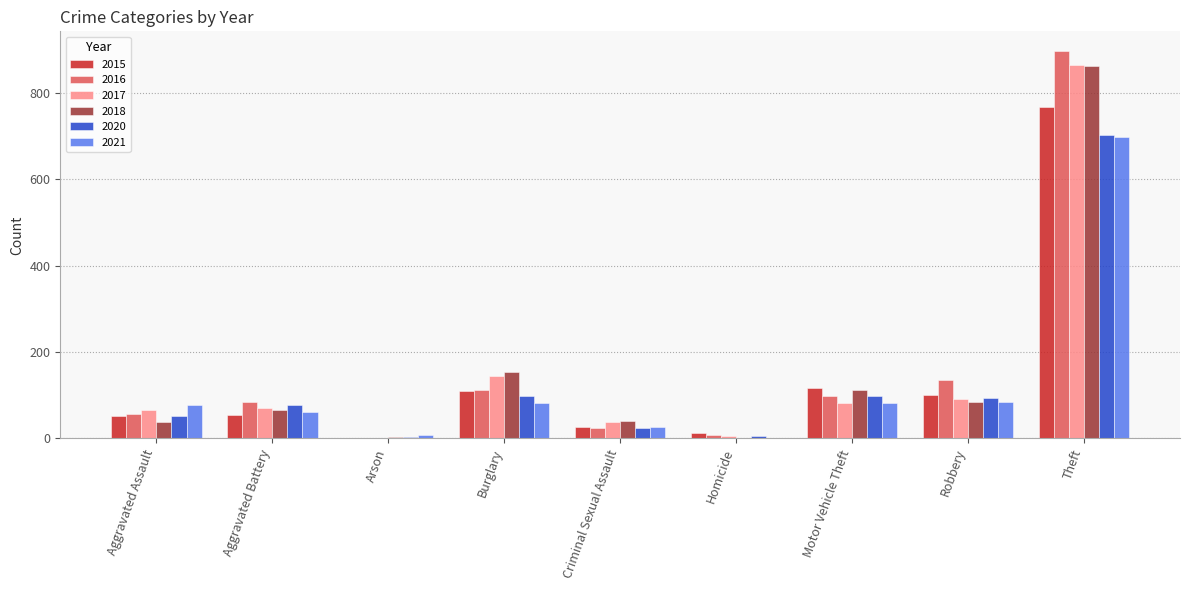

Is the value of 2021 at Motor Vehicle Theft greater than the value of 2017 at Burglary?

No